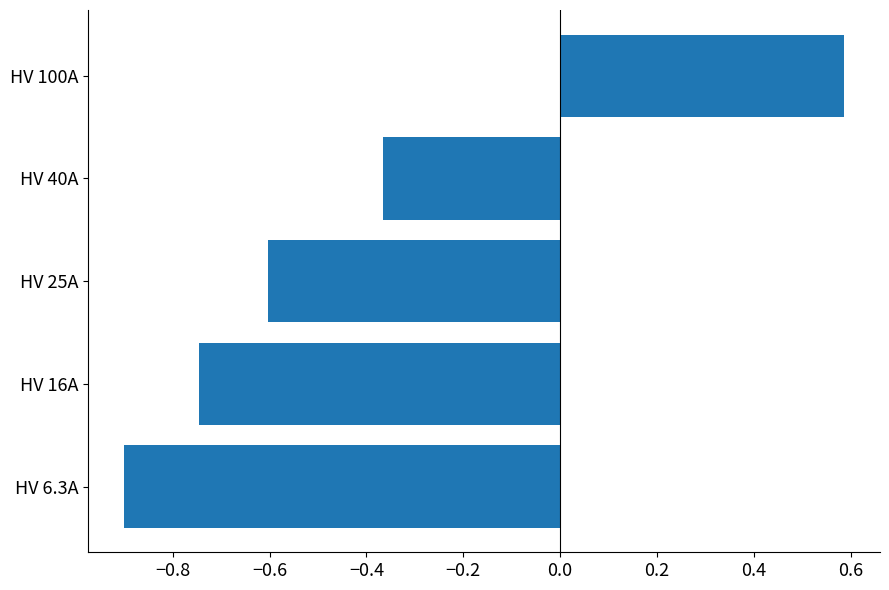

How many data points are less than 0?

4